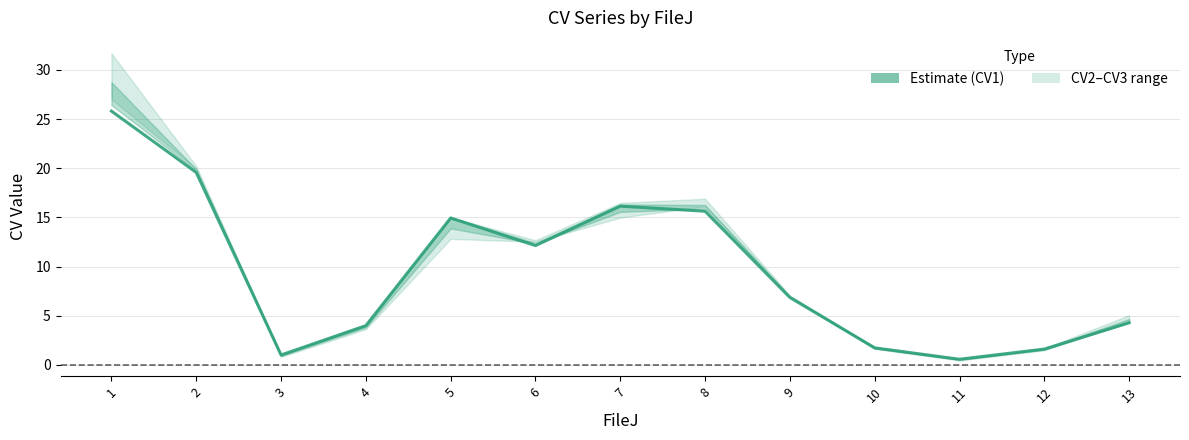

Which has a higher value, 13 or 8?

8